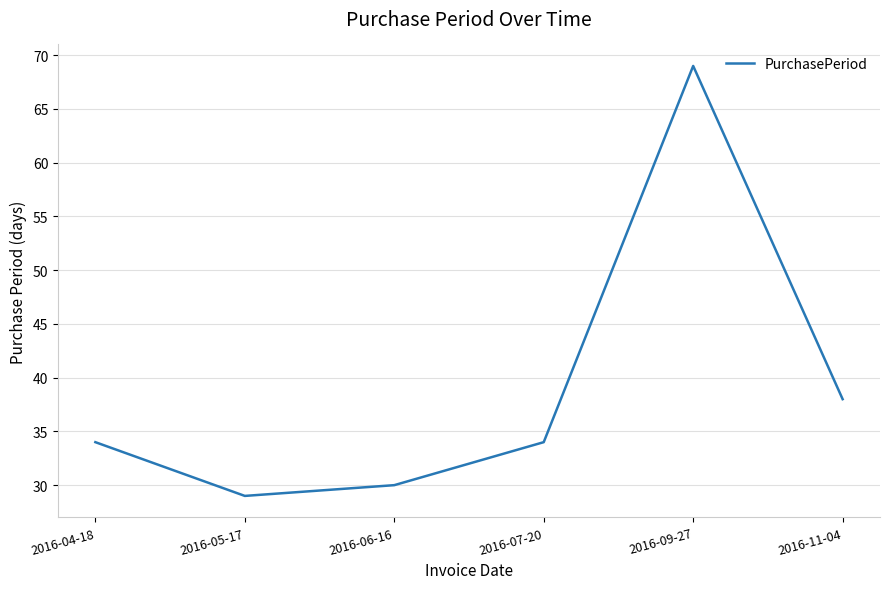

What is the sum of all values?

234